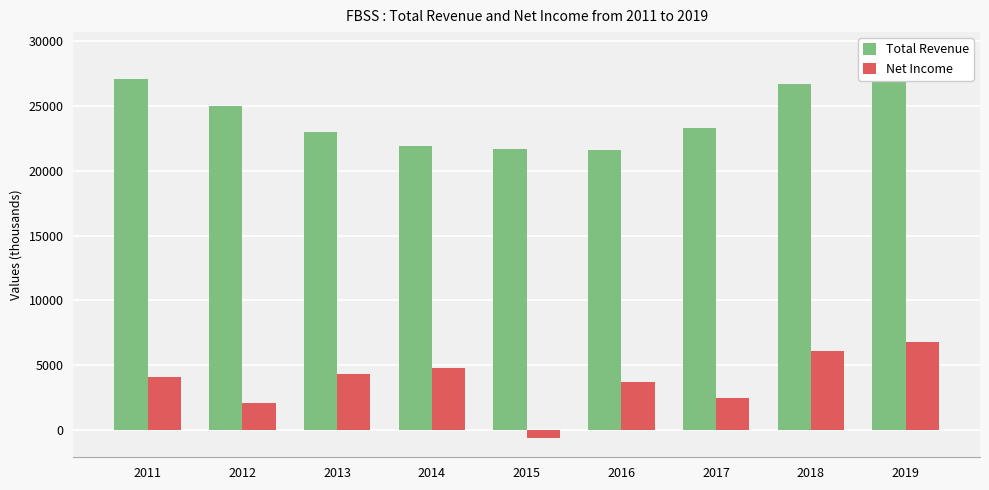

List the series in order of their peak value, highest first.

Total Revenue, Net Income